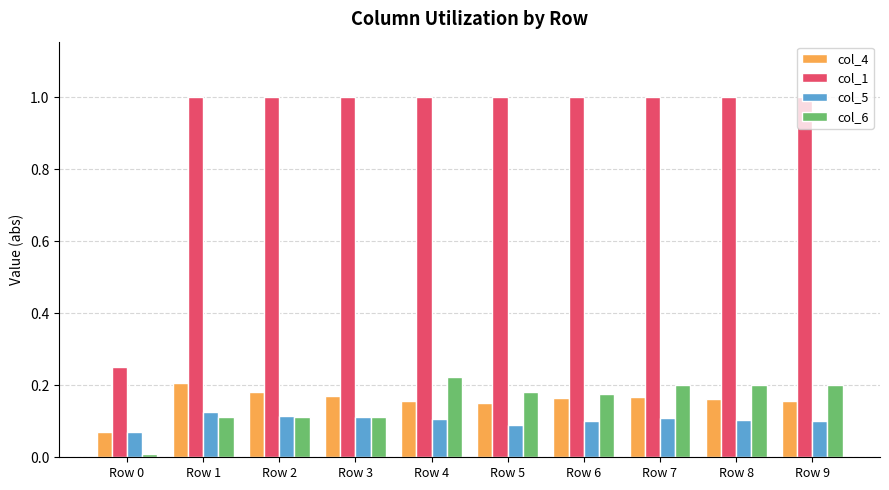

What is the total value across all series at Row 6?

1.4